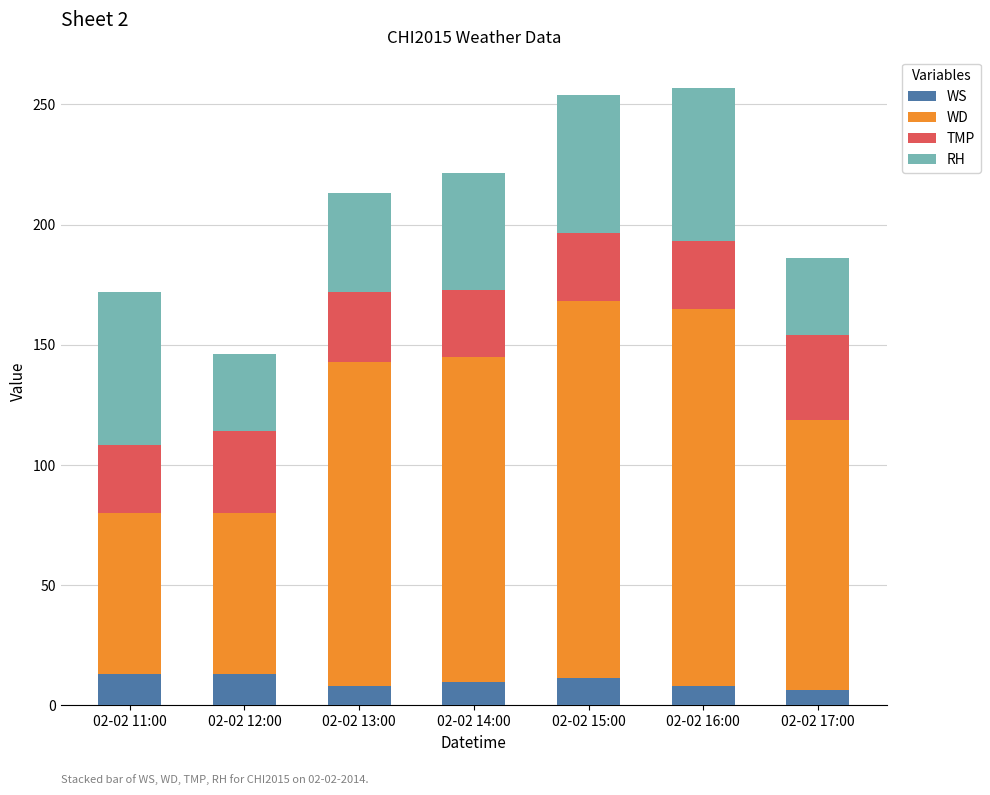

Reading left to right, transcribe the values for WS.

13.0	13.0	7.9	9.7	11.2	7.9	6.5